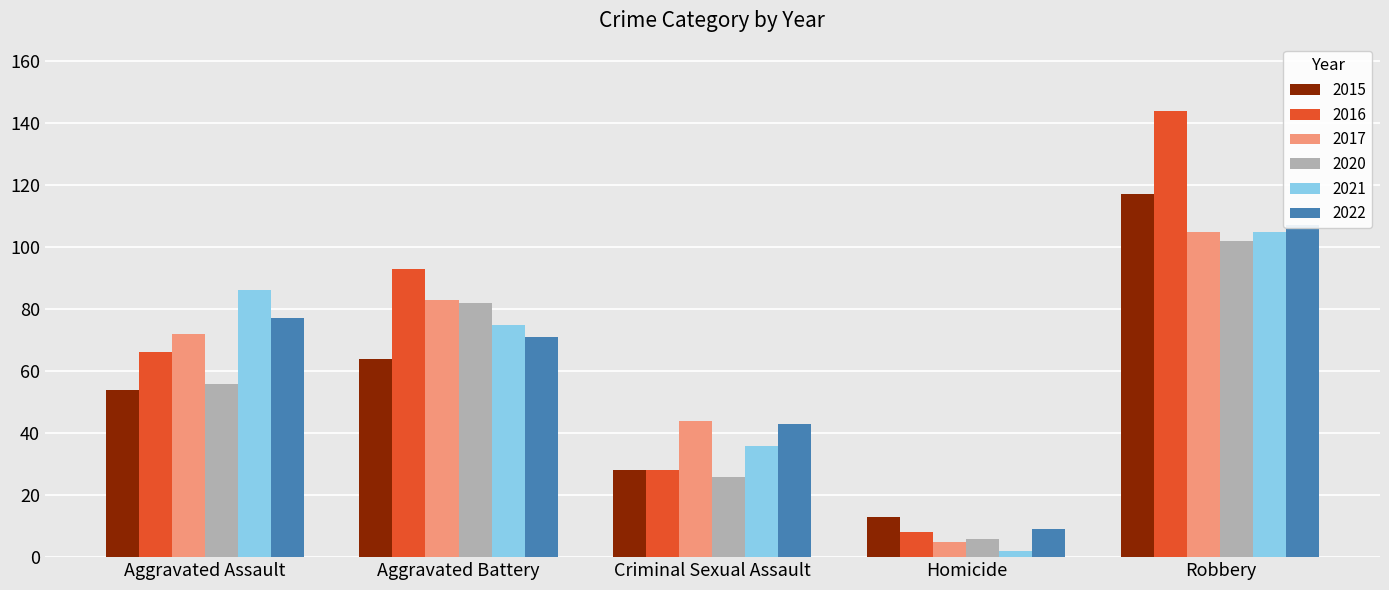

What is the smallest value displayed?

2